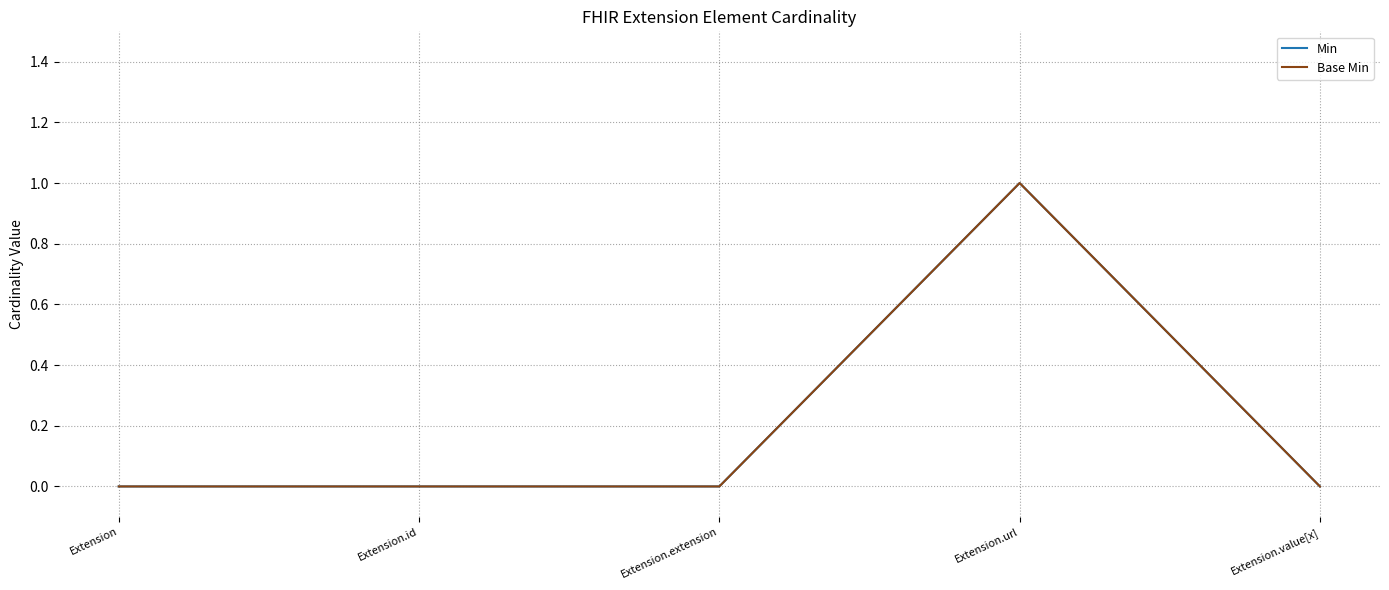

True or false: Min and Base Min intersect in this chart.

False